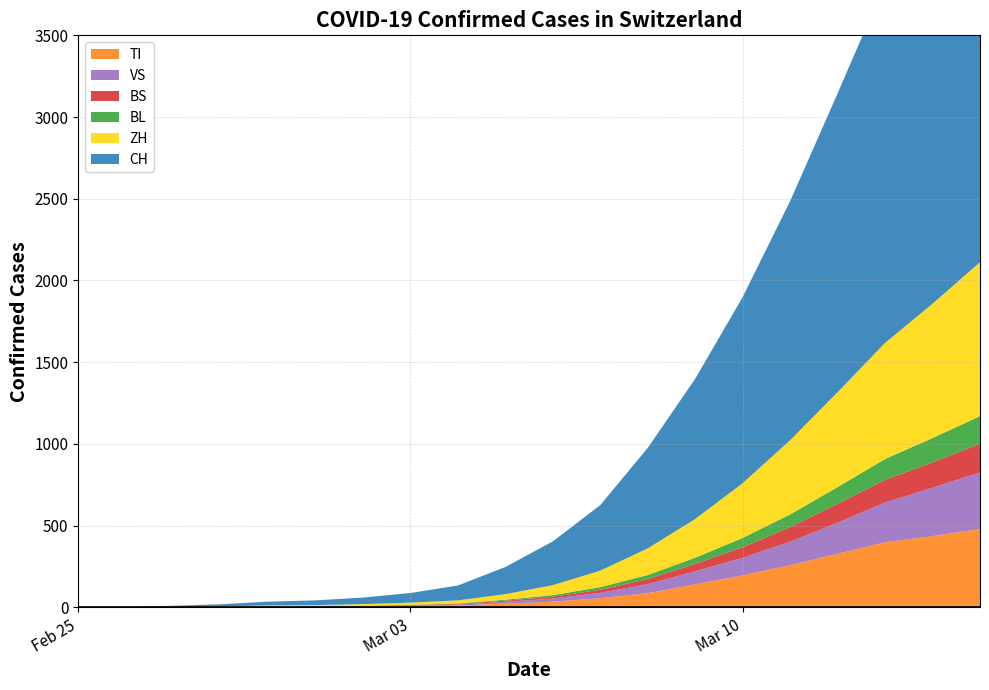

Reading left to right, what are all the values shown in this chart?

TI: 2020-02-25=0	2020-02-26=1	2020-02-27=1	2020-02-28=1	2020-02-29=2	2020-03-01=2	2020-03-02=4	2020-03-03=8	2020-03-04=11	2020-03-05=23	2020-03-06=35	2020-03-07=56	2020-03-08=87	2020-03-09=141	2020-03-10=196	2020-03-11=258	2020-03-12=328	2020-03-13=398	2020-03-14=436	2020-03-15=480
ZH: 2020-02-25=0	2020-02-26=0	2020-02-27=2	2020-02-28=2	2020-02-29=6	2020-03-01=7	2020-03-02=10	2020-03-03=13	2020-03-04=19	2020-03-05=34	2020-03-06=61	2020-03-07=101	2020-03-08=163	2020-03-09=237	2020-03-10=335	2020-03-11=454	2020-03-12=581	2020-03-13=710	2020-03-14=822	2020-03-15=942
VS: 2020-02-25=0	2020-02-26=0	2020-02-27=0	2020-02-28=1	2020-02-29=1	2020-03-01=2	2020-03-02=3	2020-03-03=3	2020-03-04=6	2020-03-05=11	2020-03-06=19	2020-03-07=33	2020-03-08=55	2020-03-09=80	2020-03-10=107	2020-03-11=144	2020-03-12=190	2020-03-13=244	2020-03-14=296	2020-03-15=346
BS: 2020-02-25=0	2020-02-26=0	2020-02-27=1	2020-02-28=1	2020-02-29=1	2020-03-01=1	2020-03-02=1	2020-03-03=3	2020-03-04=4	2020-03-05=7	2020-03-06=11	2020-03-07=19	2020-03-08=31	2020-03-09=45	2020-03-10=65	2020-03-11=89	2020-03-12=115	2020-03-13=138	2020-03-14=155	2020-03-15=175
BL: 2020-02-25=0	2020-02-26=0	2020-02-27=0	2020-02-28=1	2020-02-29=2	2020-03-01=2	2020-03-02=2	2020-03-03=2	2020-03-04=3	2020-03-05=6	2020-03-06=10	2020-03-07=16	2020-03-08=25	2020-03-09=38	2020-03-10=57	2020-03-11=78	2020-03-12=103	2020-03-13=128	2020-03-14=149	2020-03-15=169
CH: 2020-02-25=0	2020-02-26=2	2020-02-27=6	2020-02-28=13	2020-02-29=23	2020-03-01=29	2020-03-02=40	2020-03-03=59	2020-03-04=91	2020-03-05=166	2020-03-06=268	2020-03-07=401	2020-03-08=615	2020-03-09=858	2020-03-10=1139	2020-03-11=1463	2020-03-12=1828	2020-03-13=2200	2020-03-14=2591	2020-03-15=2991